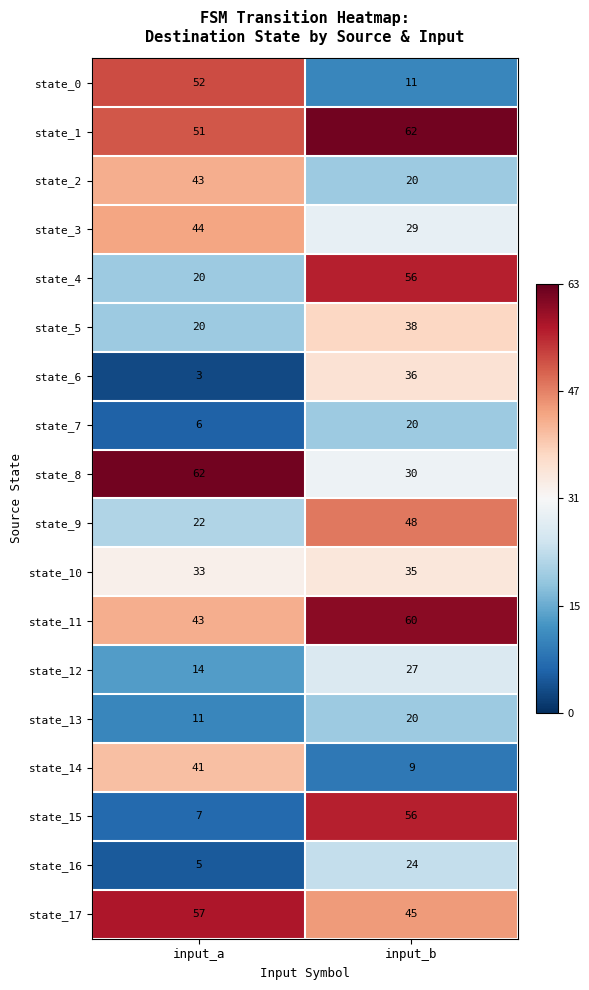

How many categories are shown in the chart?

2